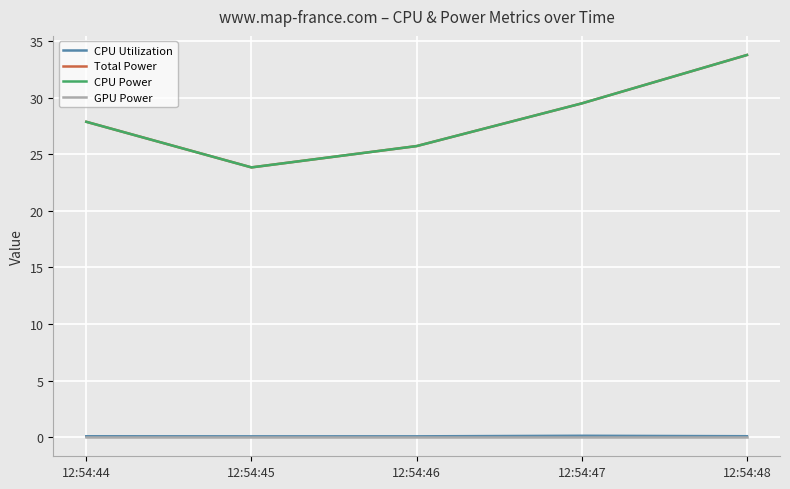

Does the chart display data point markers on the line(s)?

No